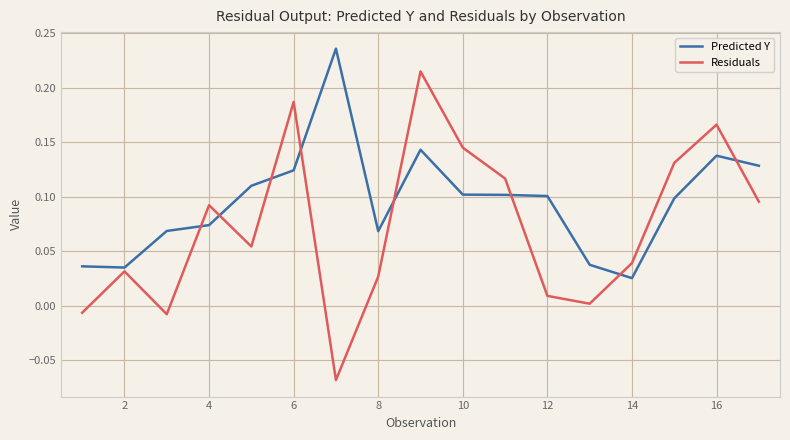

After their last crossing, which series has the higher values: Residuals or Predicted Y?

Predicted Y